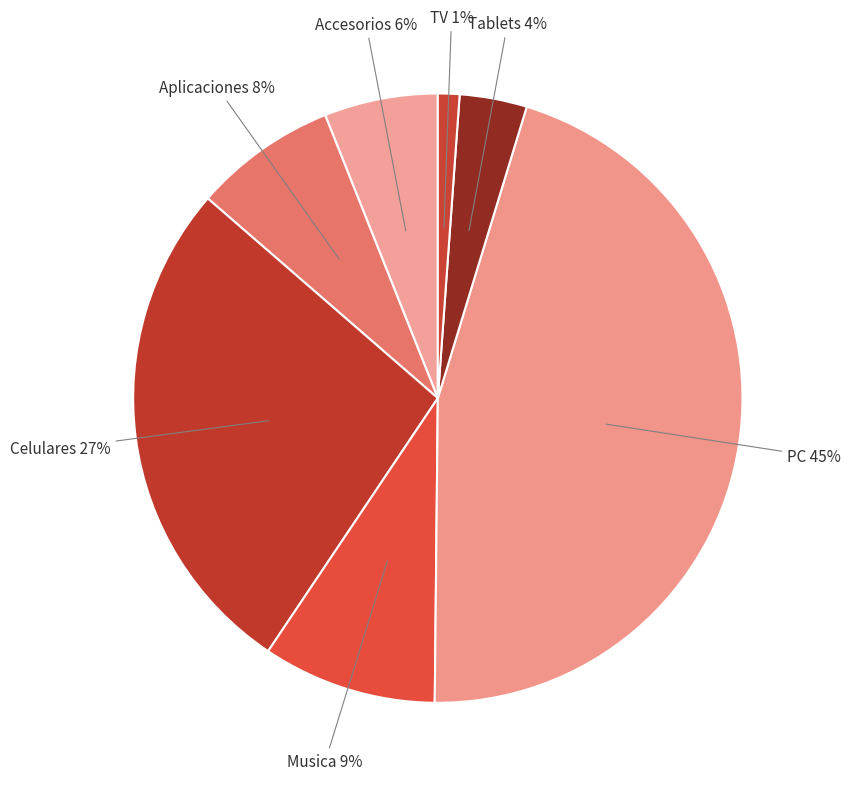

To the nearest percent, what percentage of the pie is TV?

1%